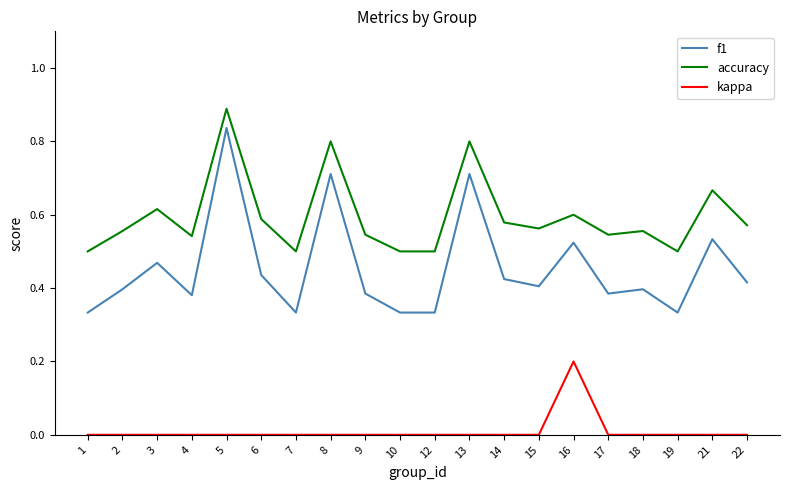

True or false: kappa and accuracy intersect in this chart.

False